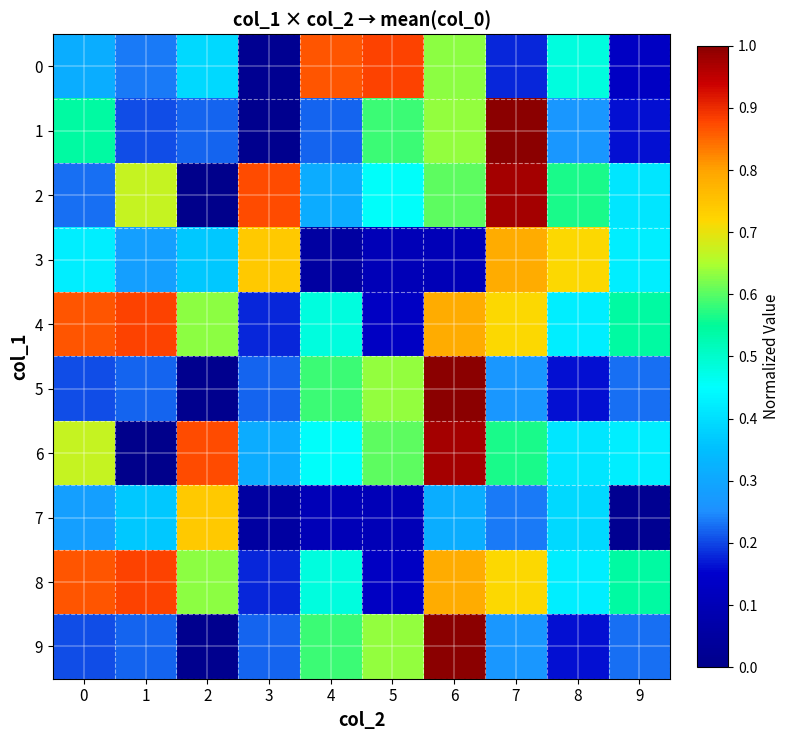

Between 6 and 2, which is larger?

6